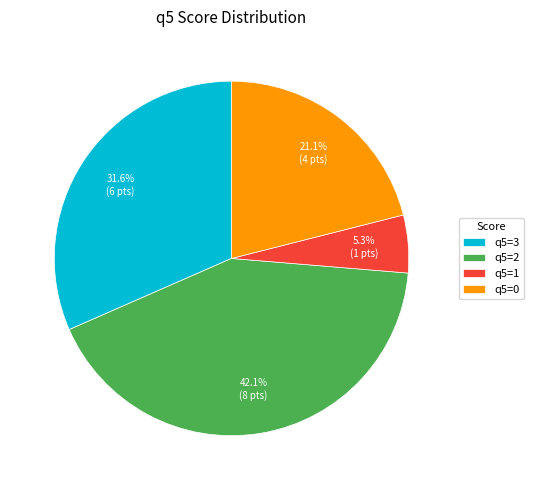

What is the largest slice in the pie chart?

q5=2